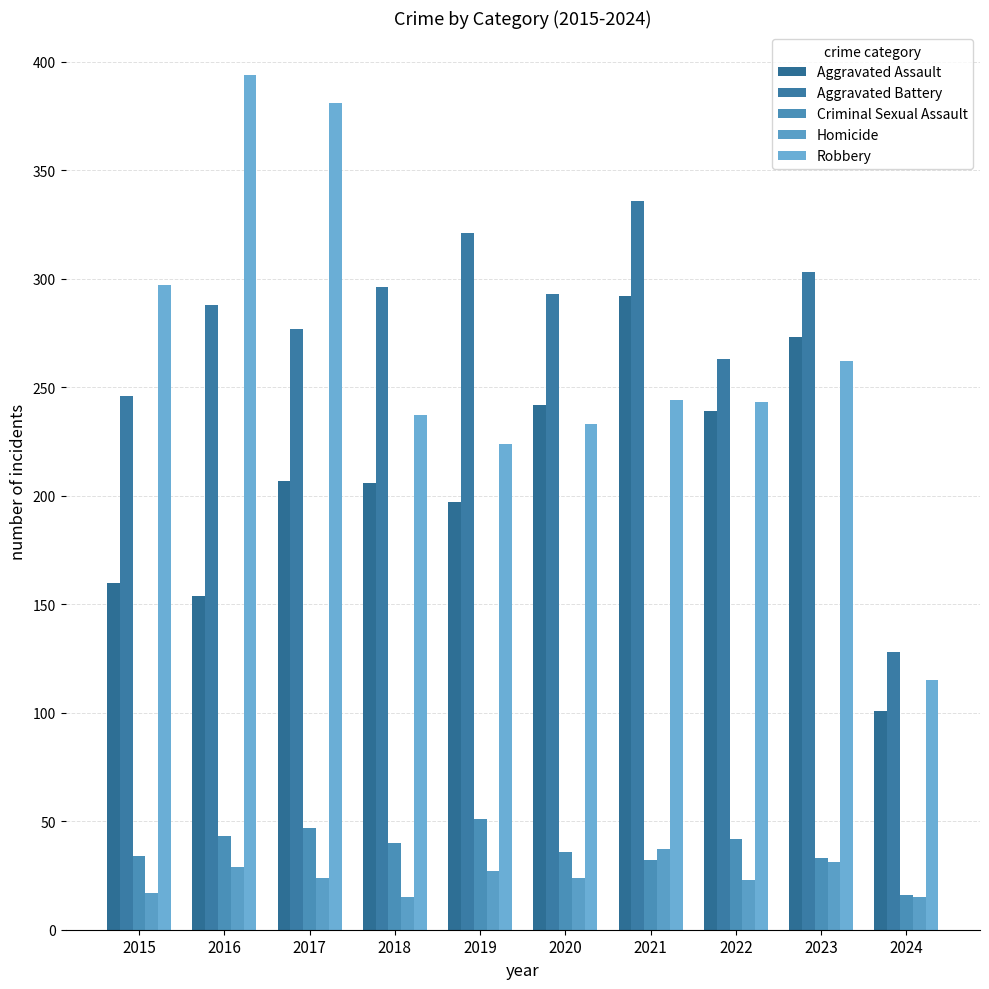

At which category does the chart reach its peak across all series?

2016